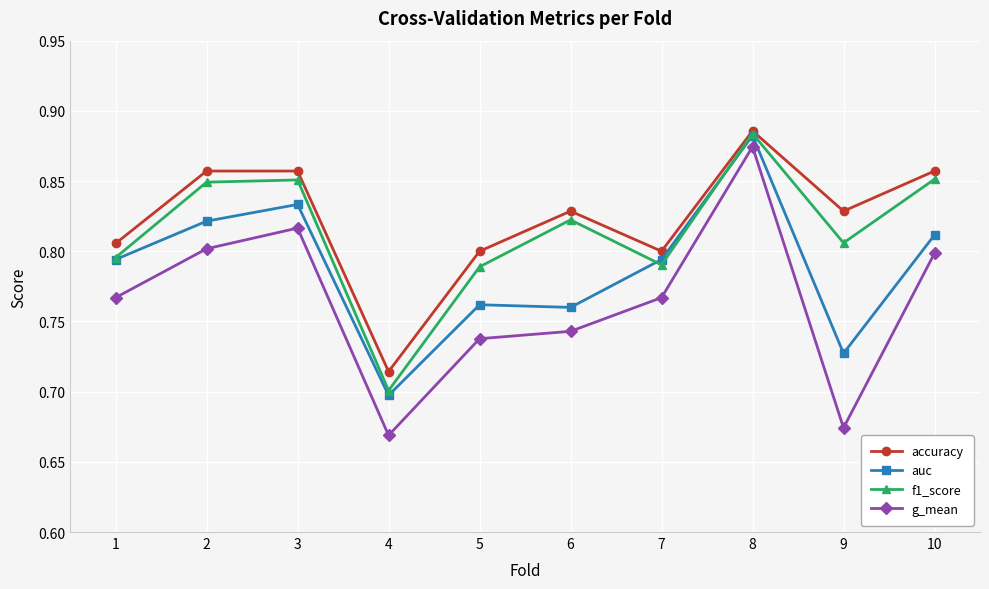

At which label does g_mean reach its minimum?

4